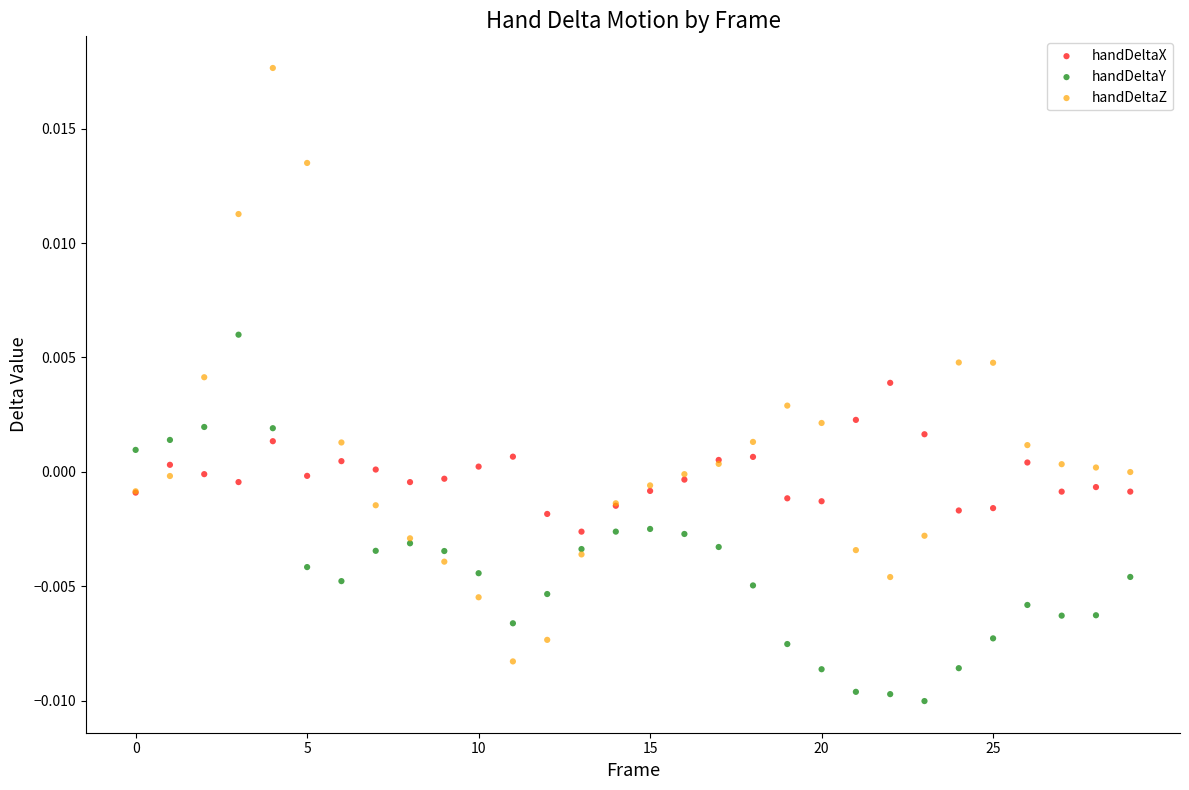

Which series reaches the maximum Y coordinate?

handDeltaZ